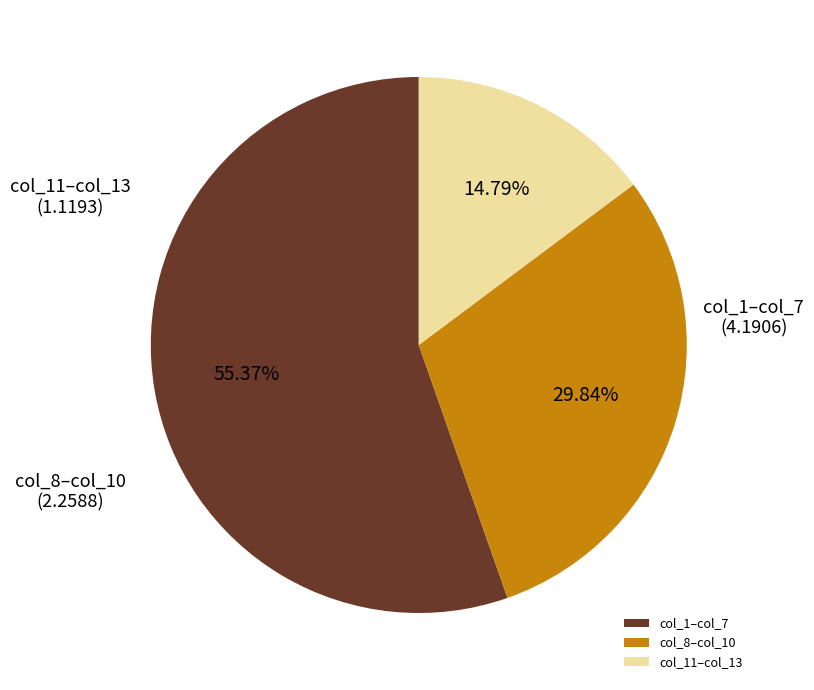

Do col_8–col_10 and col_1–col_7 together represent more than half of the pie?

Yes